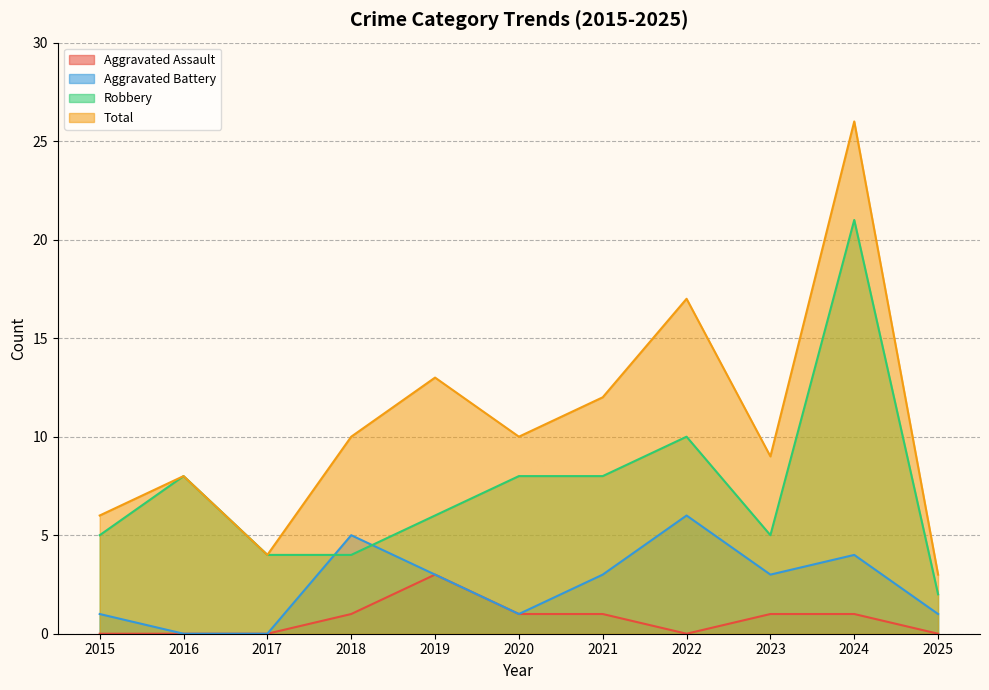

What is the difference between the second highest and minimum values in the Aggravated Assault series?

1